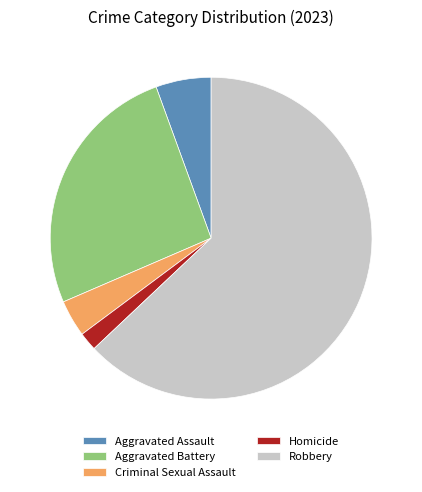

What is the largest slice in the pie chart?

Robbery